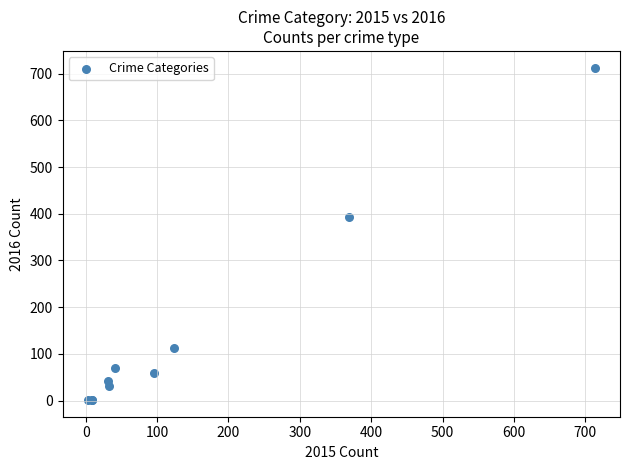

What Y value in the scatter plot is closest to 357?

394